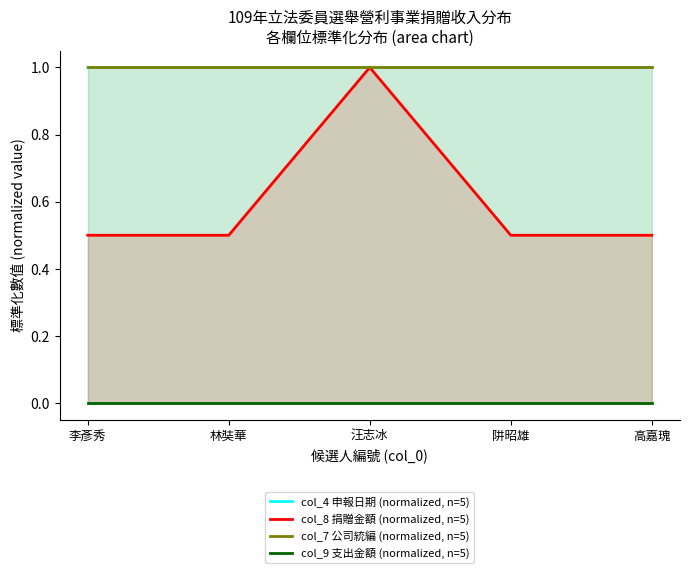

At which label does col_9 支出金額 (normalized, n=5) reach its minimum?

李彥秀